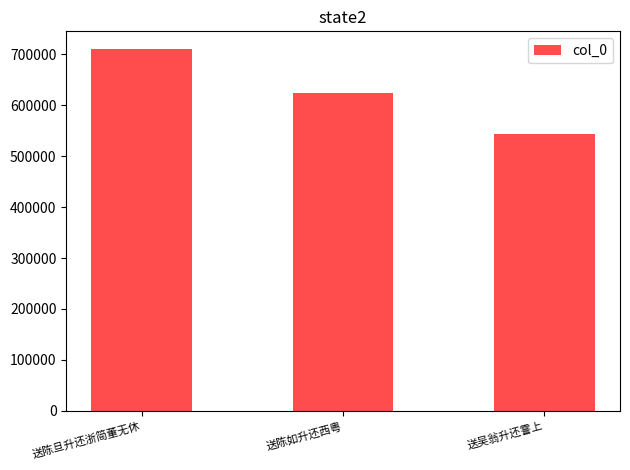

The value at 送吴翁升还霅上 is 544160. True or false?

True